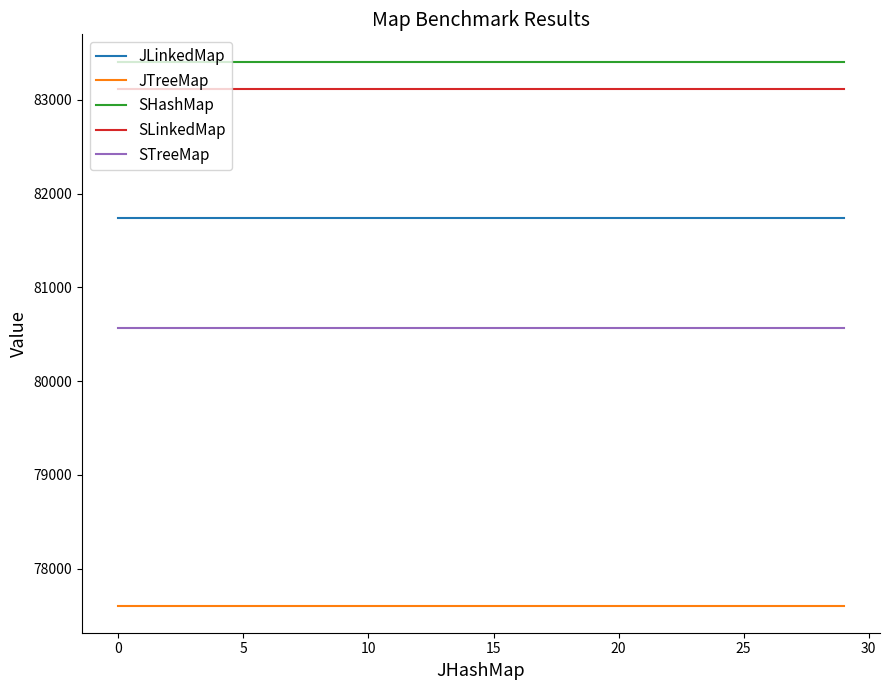

List the series in order of their peak value, highest first.

SHashMap, SLinkedMap, JLinkedMap, STreeMap, JTreeMap